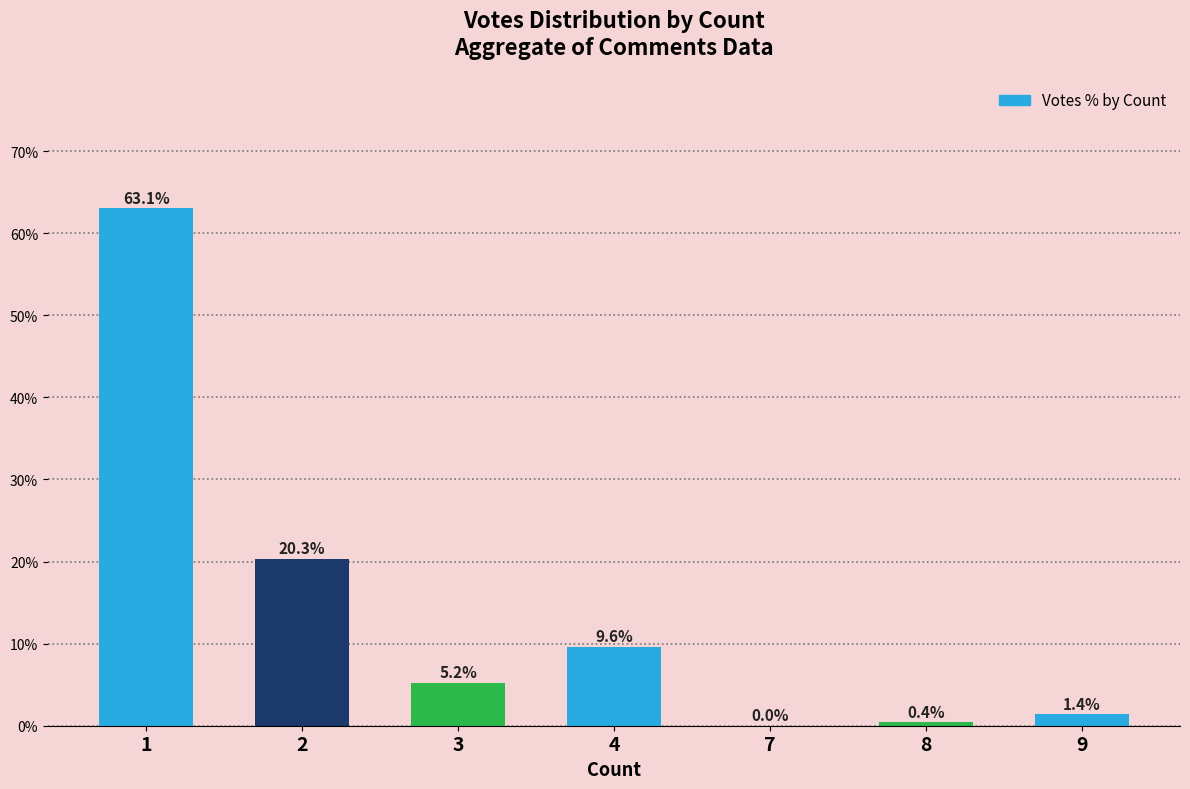

Where is the data nearest to the value 31?

2